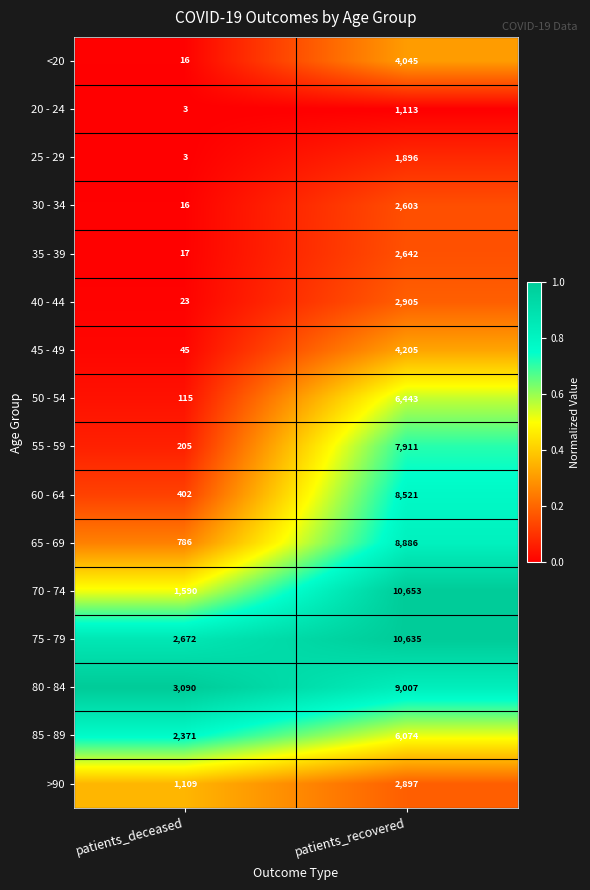

What is the sum of the 85 - 89 values at patients_deceased and patients_recovered?

8445